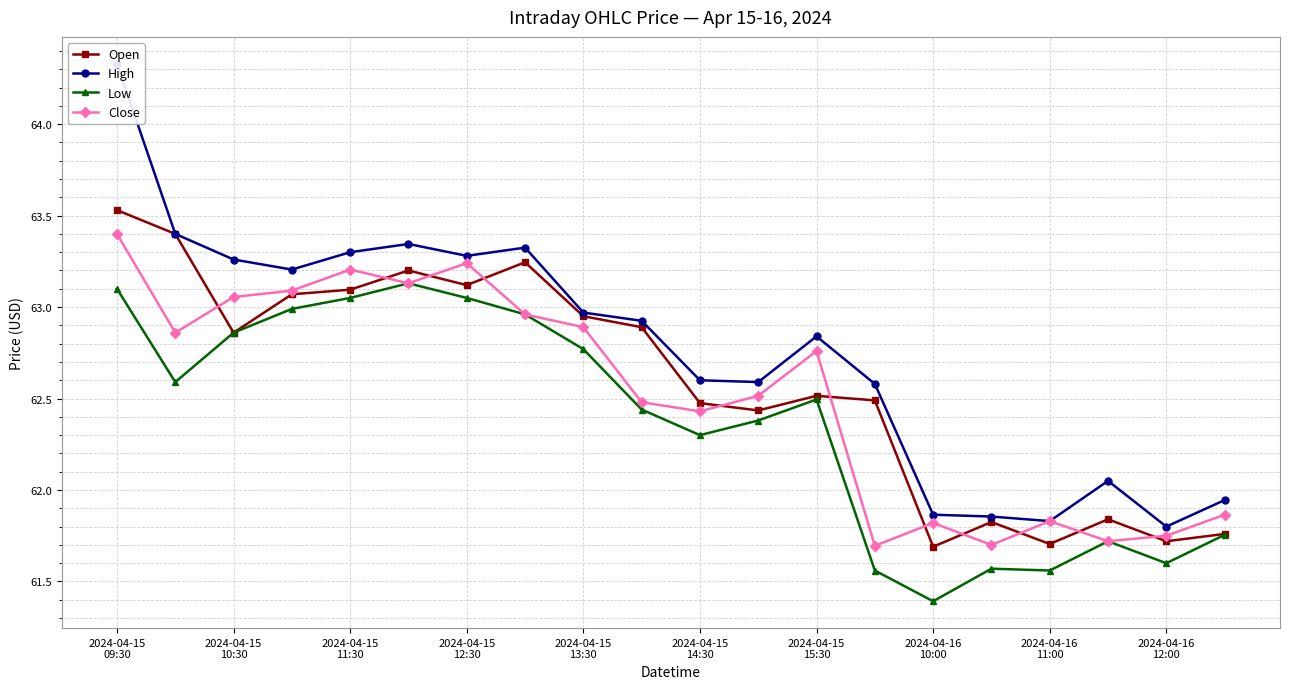

Which series has the widest spread of values?

High